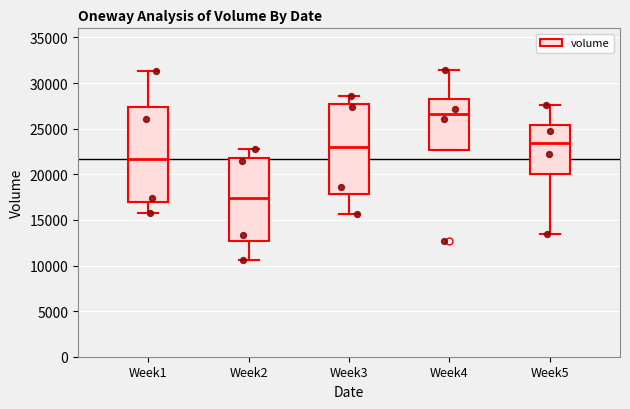

Reading left to right, read every box against the y-axis: the position of its median line, the range the box covers, and the ends of its whiskers. The values are not printed on the chart, so give them approximately, as read against the axis.

Week1: median 21500, box 17000 to 27500, whiskers 15500 to 31500
Week2: median 17500, box 12500 to 22000, whiskers 10500 to 23000
Week3: median 23000, box 18000 to 27500, whiskers 15500 to 28500
Week4: median 26500, box 22500 to 28000, whiskers 22500 to 31500
Week5: median 23500, box 20000 to 25500, whiskers 13500 to 27500